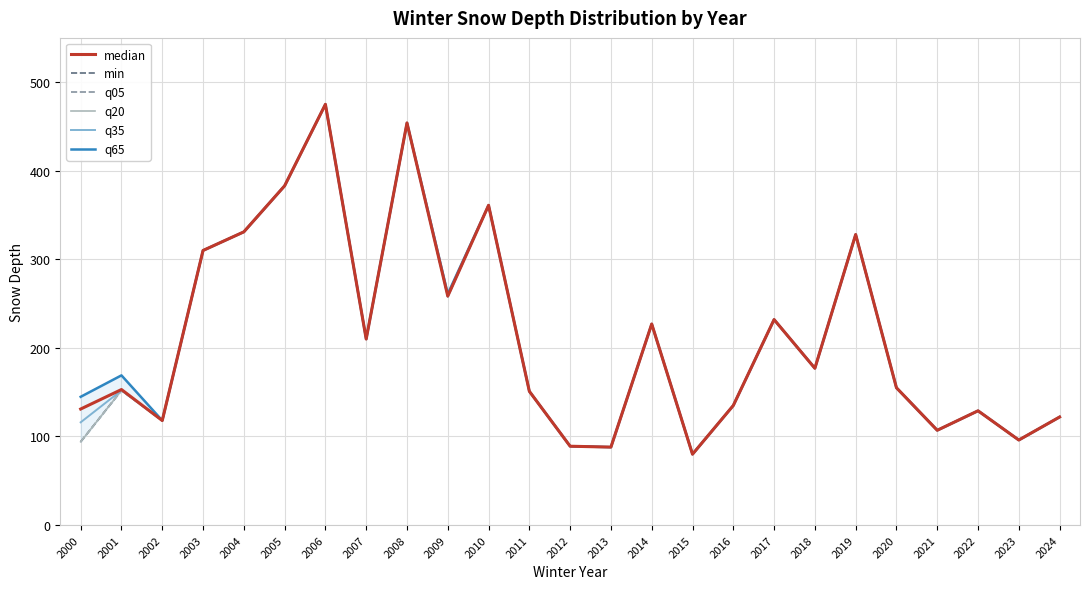

At which label does q65 reach its peak?

2006